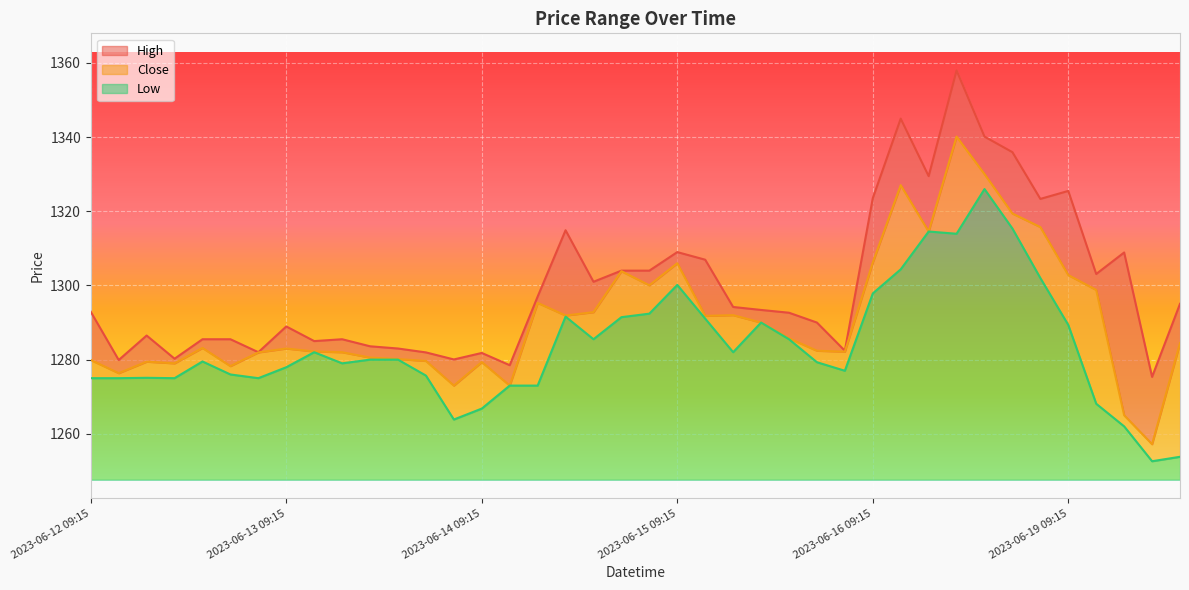

How many lines are shown in the chart?

3